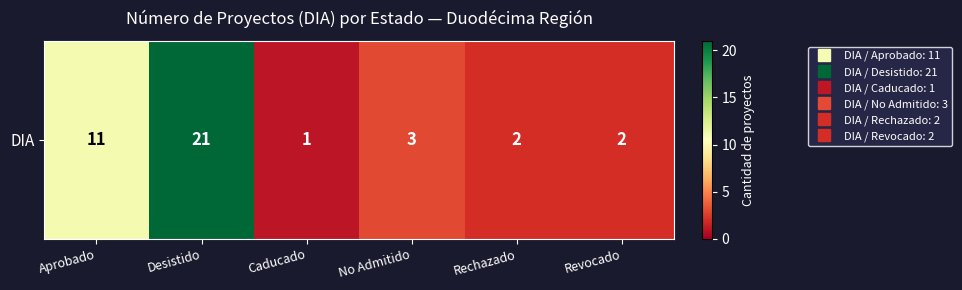

What is the difference between the maximum and minimum values?

20